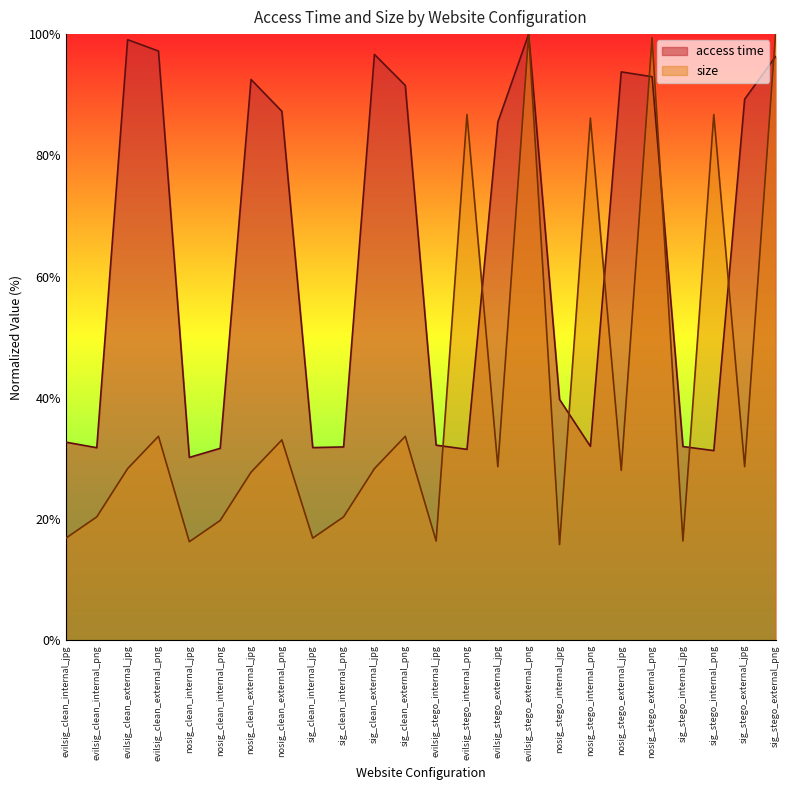

Reading left to right, extract all data points from this chart.

access time: evilsig_clean_internal_jpg=32.7	evilsig_clean_internal_png=31.8	evilsig_clean_external_jpg=99.1	evilsig_clean_external_png=97.2	nosig_clean_internal_jpg=30.2	nosig_clean_internal_png=31.7	nosig_clean_external_jpg=92.5	nosig_clean_external_png=87.3	sig_clean_internal_jpg=31.8	sig_clean_internal_png=31.9	sig_clean_external_jpg=96.6	sig_clean_external_png=91.5	evilsig_stego_internal_jpg=32.2	evilsig_stego_internal_png=31.5	evilsig_stego_external_jpg=85.5	evilsig_stego_external_png=100.0	nosig_stego_internal_jpg=39.7	nosig_stego_internal_png=32.0	nosig_stego_external_jpg=93.8	nosig_stego_external_png=93.0	sig_stego_internal_jpg=32.0	sig_stego_internal_png=31.3	sig_stego_external_jpg=89.3	sig_stego_external_png=96.3
size: evilsig_clean_internal_jpg=16.8	evilsig_clean_internal_png=20.3	evilsig_clean_external_jpg=28.3	evilsig_clean_external_png=33.6	nosig_clean_internal_jpg=16.2	nosig_clean_internal_png=19.8	nosig_clean_external_jpg=27.7	nosig_clean_external_png=33.0	sig_clean_internal_jpg=16.8	sig_clean_internal_png=20.3	sig_clean_external_jpg=28.3	sig_clean_external_png=33.6	evilsig_stego_internal_jpg=16.4	evilsig_stego_internal_png=86.7	evilsig_stego_external_jpg=28.6	evilsig_stego_external_png=100.0	nosig_stego_internal_jpg=15.8	nosig_stego_internal_png=86.1	nosig_stego_external_jpg=28.0	nosig_stego_external_png=99.4	sig_stego_internal_jpg=16.4	sig_stego_internal_png=86.7	sig_stego_external_jpg=28.6	sig_stego_external_png=100.0